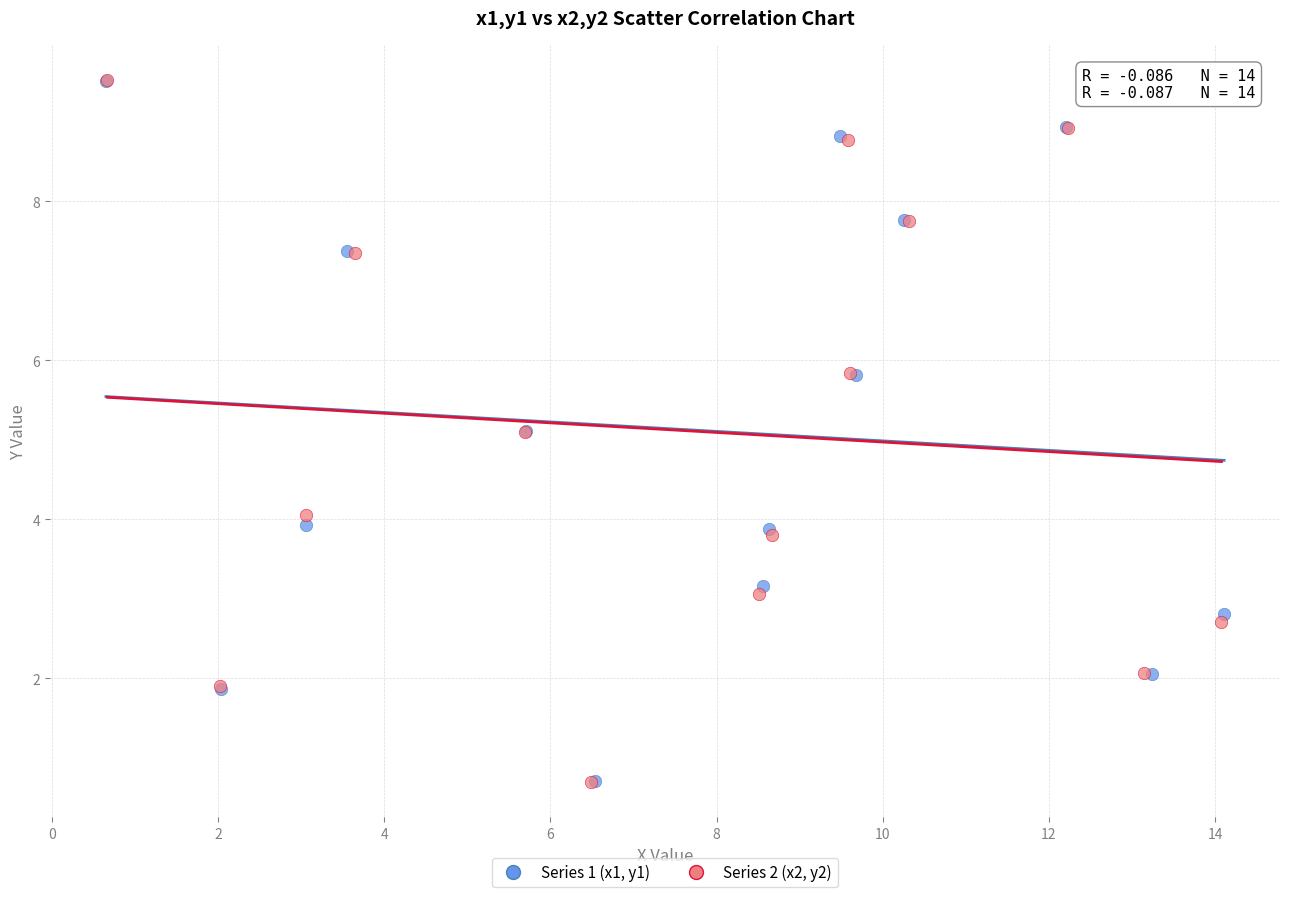

What are all the series names shown in the legend?

Series 1 (x1, y1), Series 2 (x2, y2)